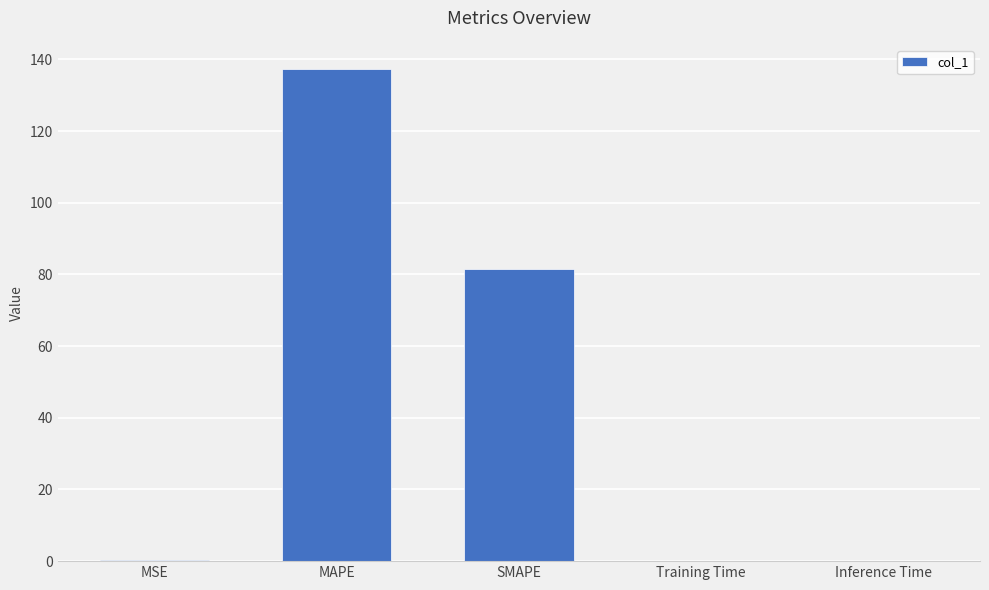

Between MSE and SMAPE, which is larger?

SMAPE